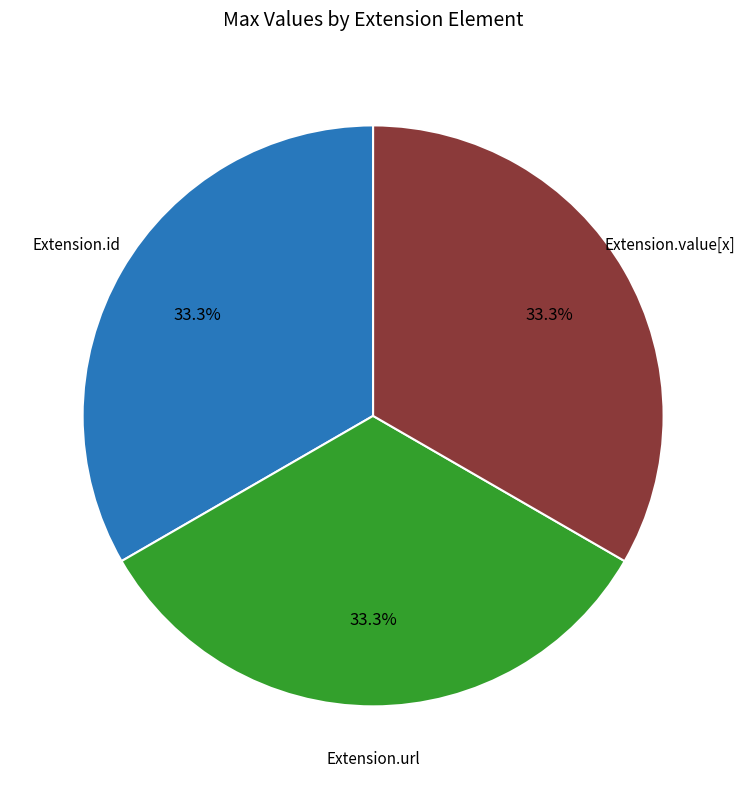

How many segments does this pie chart have?

3